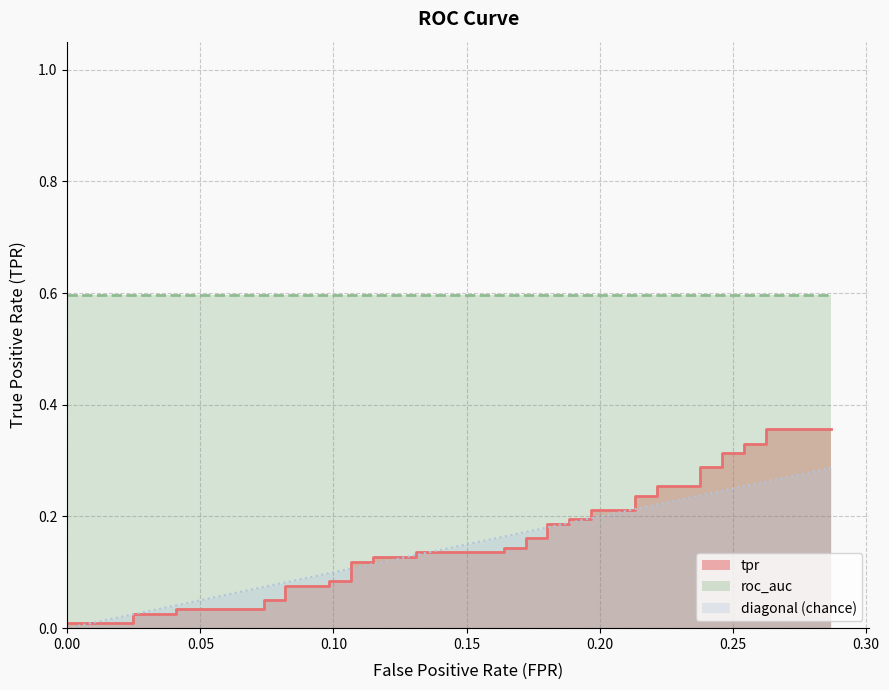

After their last crossing, which series has the higher values: diagonal or tpr?

tpr